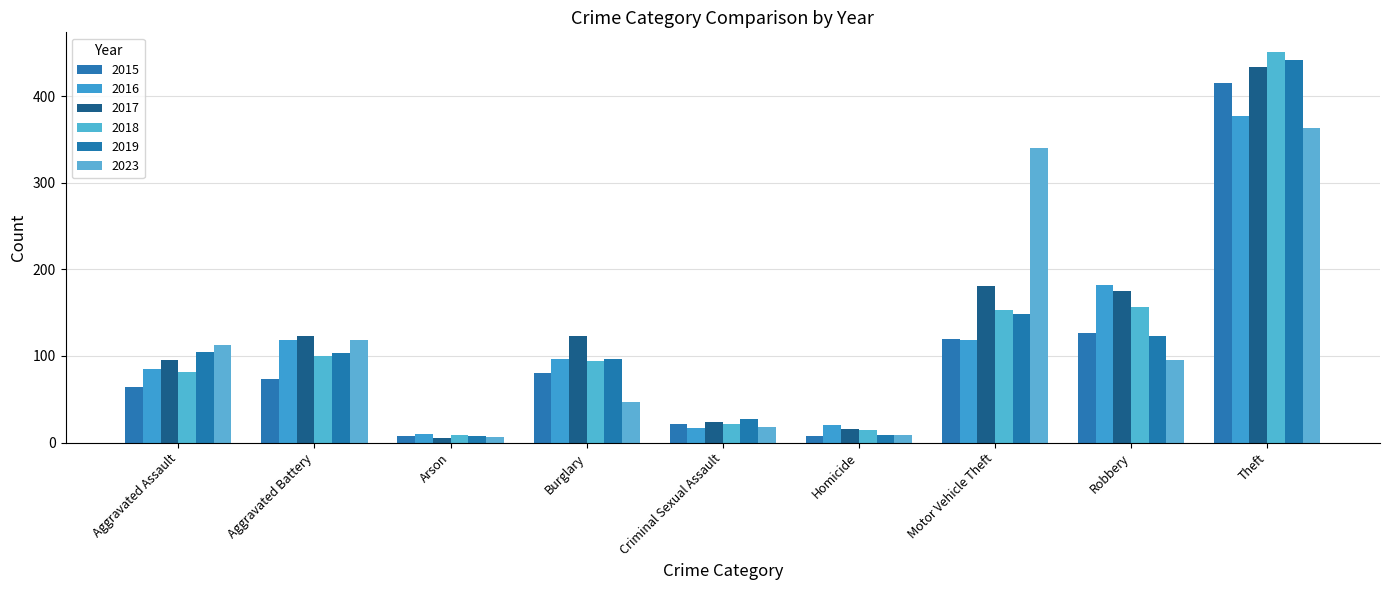

The 2015 series shows 21 at Criminal Sexual Assault. True or false?

True